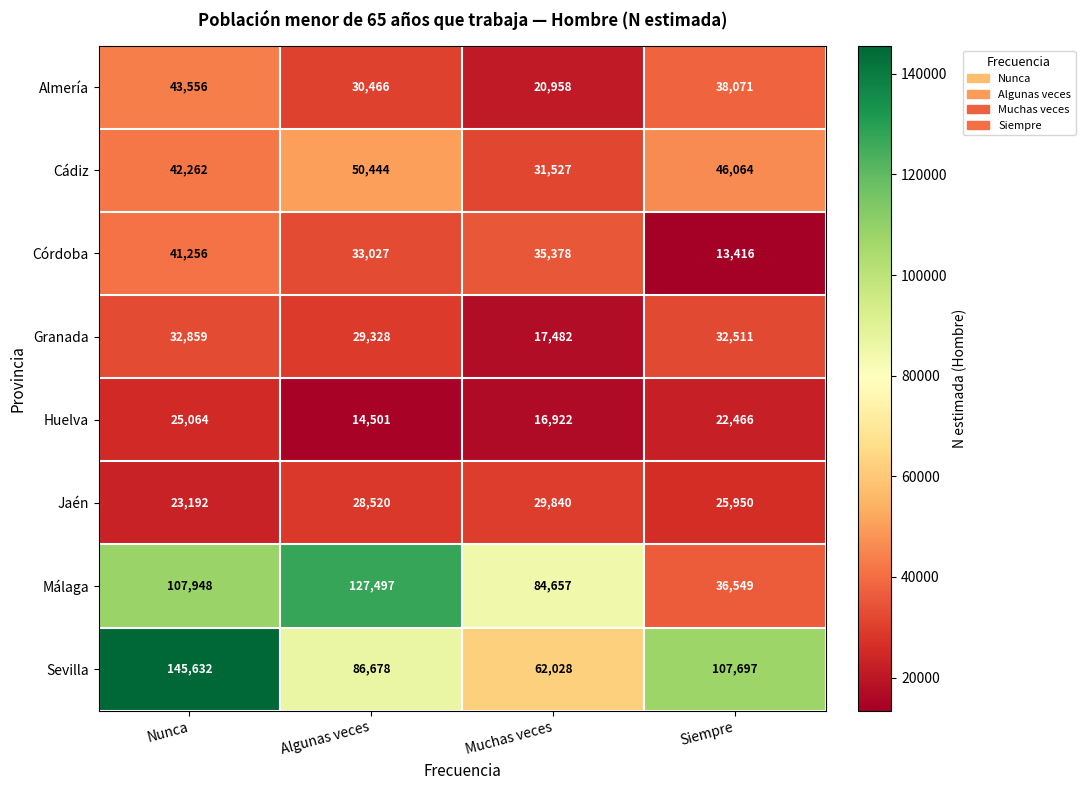

Is the value of Cádiz at Muchas veces greater than the value of Almería at Algunas veces?

Yes